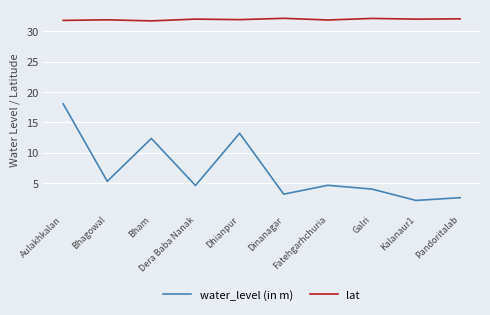

Which series has the largest range (max minus min)?

water_level (in m)